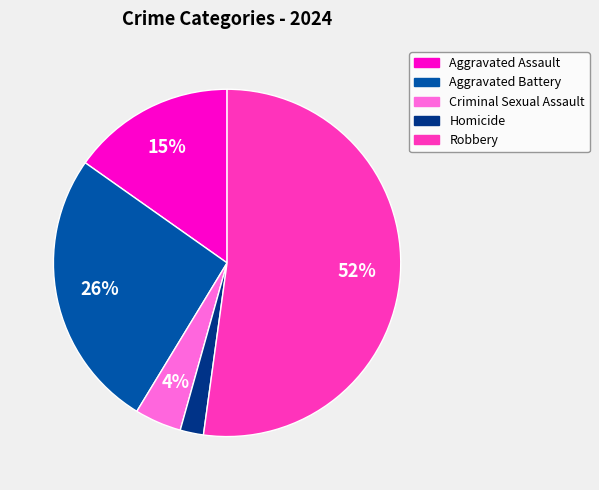

Is it true that Aggravated Battery is 36% of the pie?

False